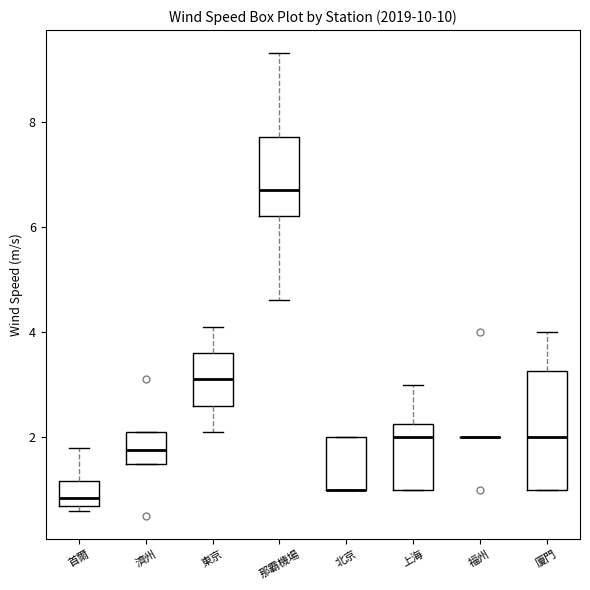

Where does the median line of the box for 東京 sit on the y-axis? The values are not printed on the chart, so give them approximately, as read against the axis.

3.2